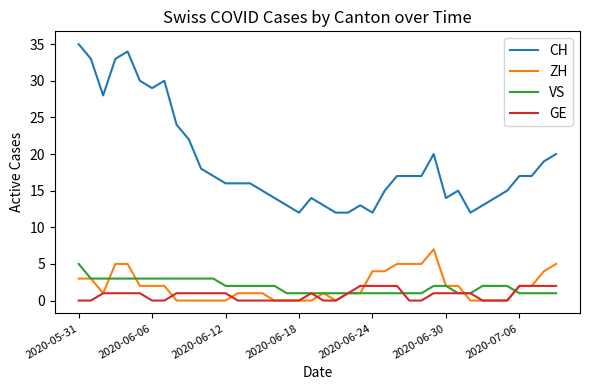

Which series has the largest range (max minus min)?

CH